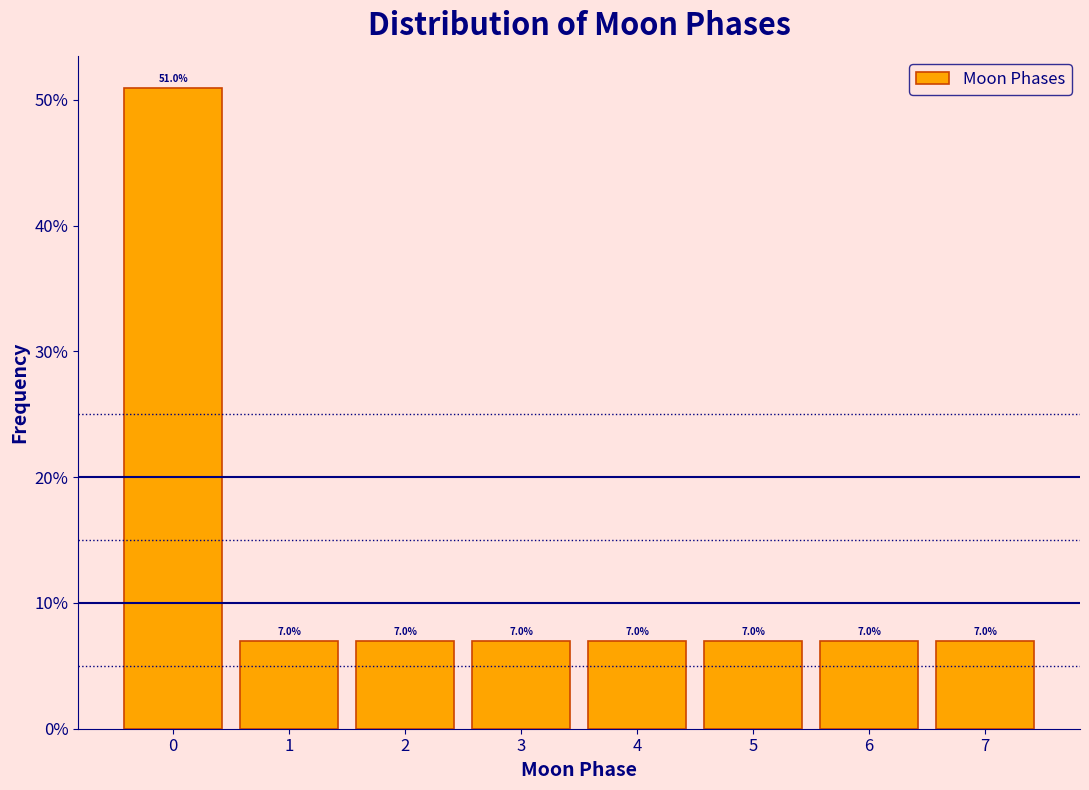

Reading left to right, extract all data points from this chart.

0=51.0	1=7.0	2=7.0	3=7.0	4=7.0	5=7.0	6=7.0	7=7.0